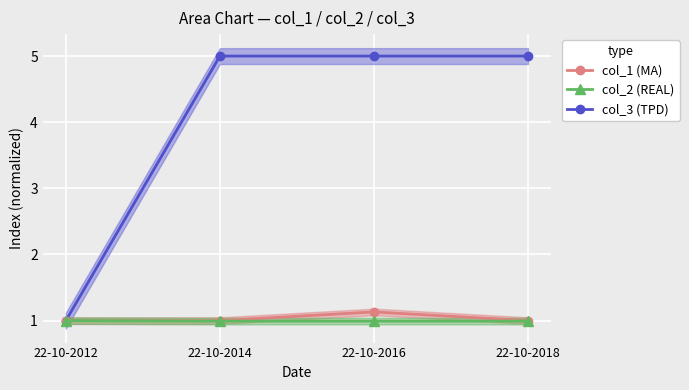

What are all the series names shown in the legend?

col_1 (MA), col_2 (REAL), col_3 (TPD)